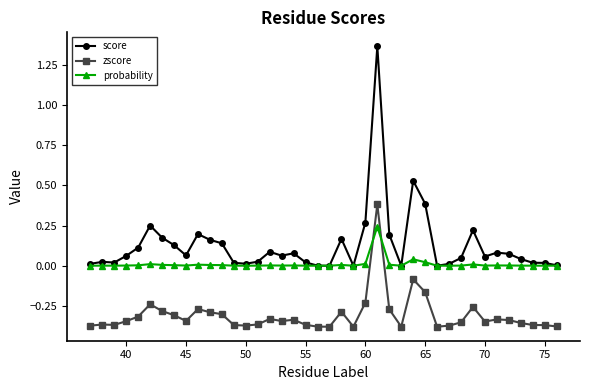

How many times do zscore and probability cross each other?

2